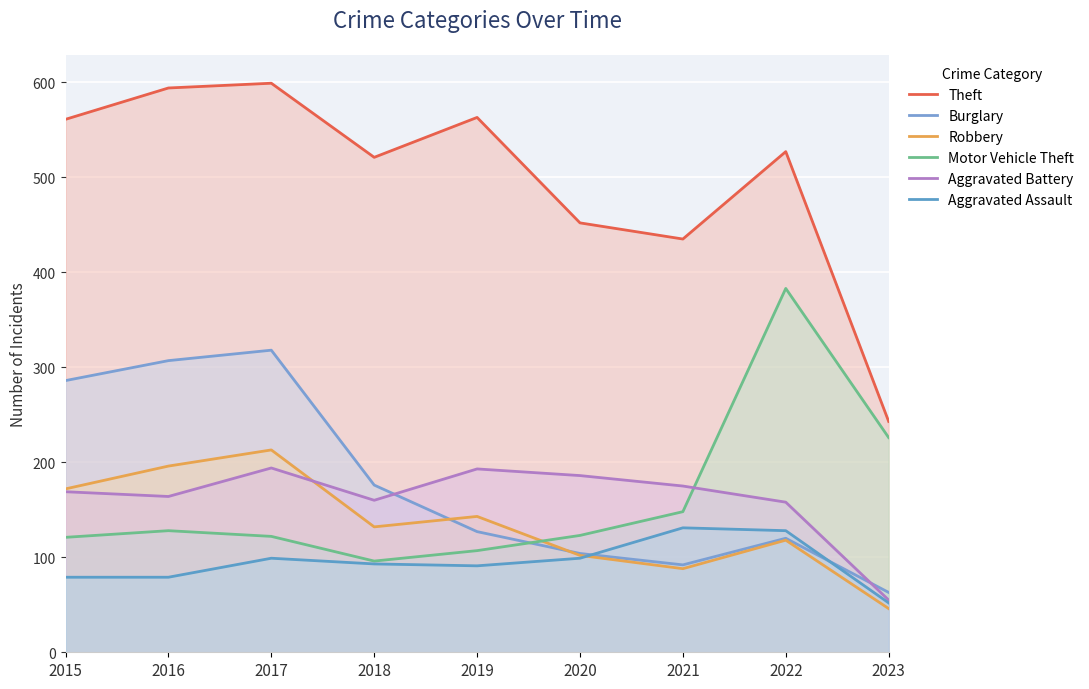

In Theft, how many points are higher than both neighbors (excluding endpoints)?

3